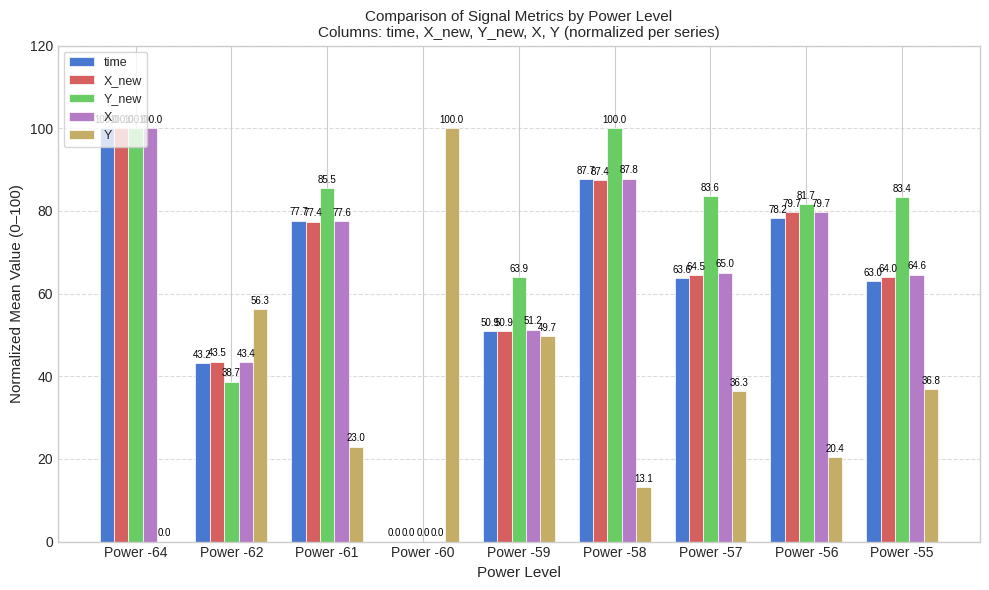

Where does the X_new series first go above 64?

Power -64